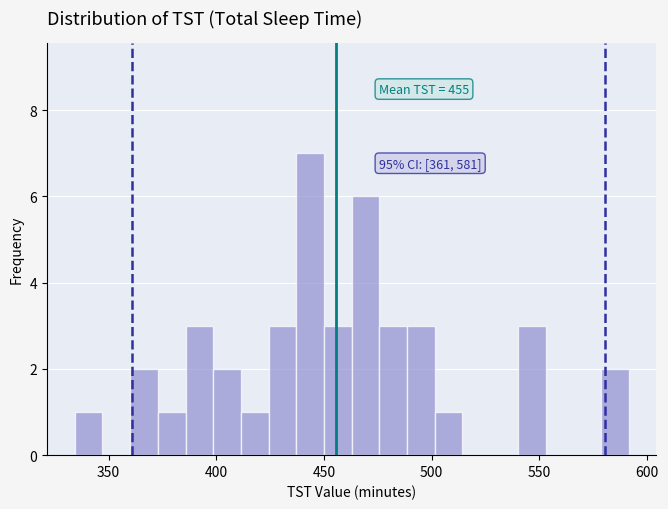

Around what value on the x-axis is the tallest bar? Give the approximate position of its centre, as read against the axis.

445